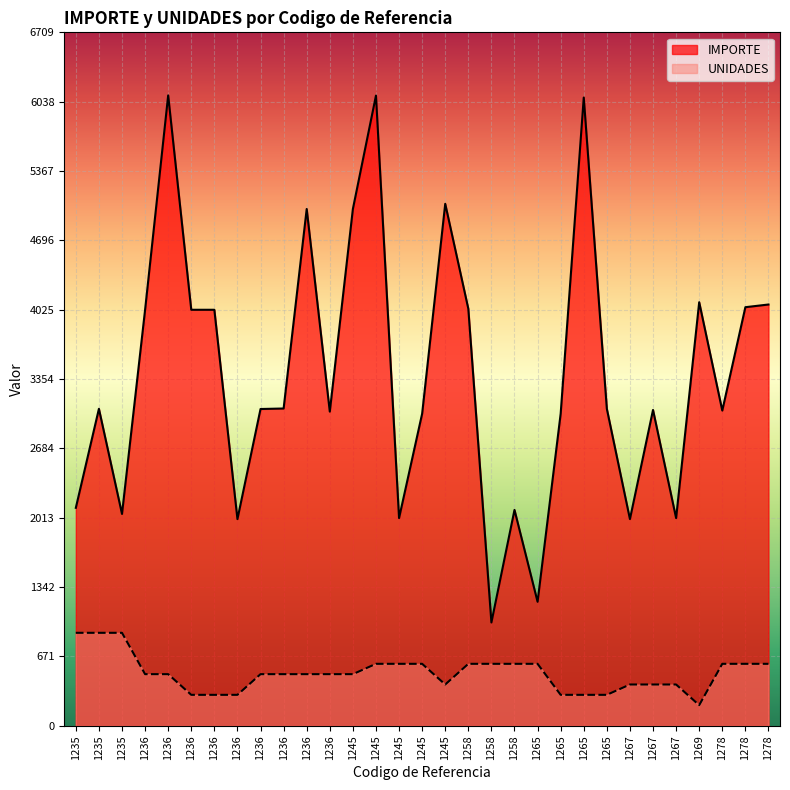

At which label is IMPORTE closest to 3549?

1236